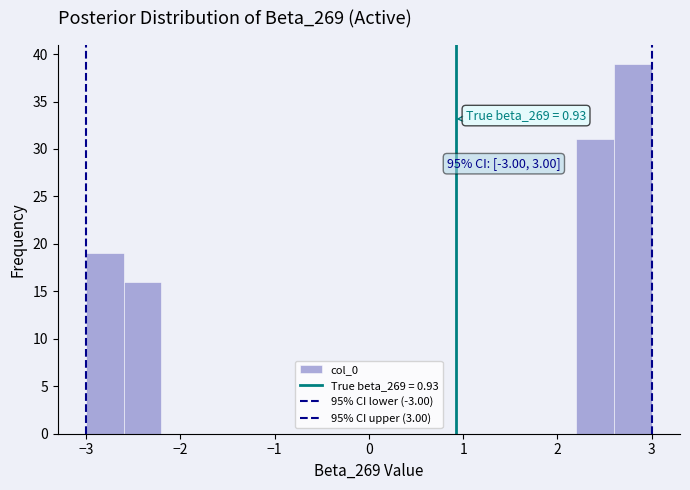

Over which range of the x-axis is the bar tallest?

2.6 to 3.0